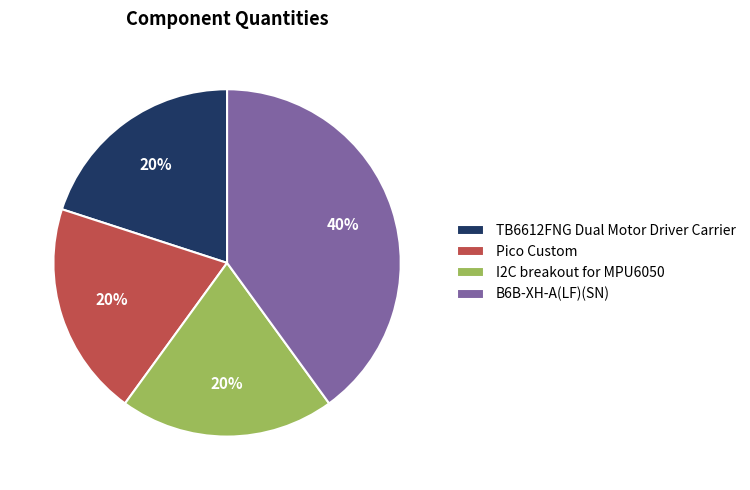

Is the sum of B6B-XH-A(LF)(SN) and I2C breakout for MPU6050 greater than half?

Yes